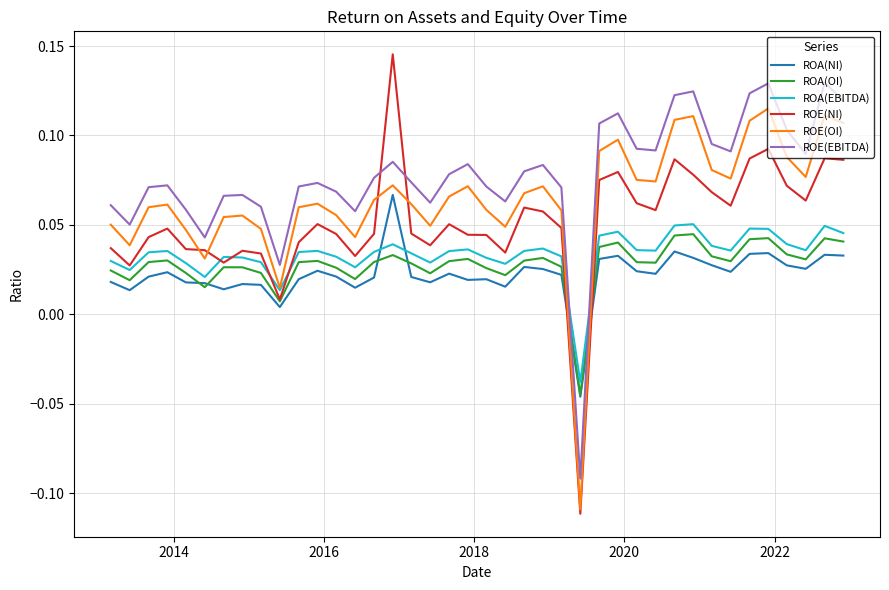

Which series has the largest range (max minus min)?

ROE(NI)